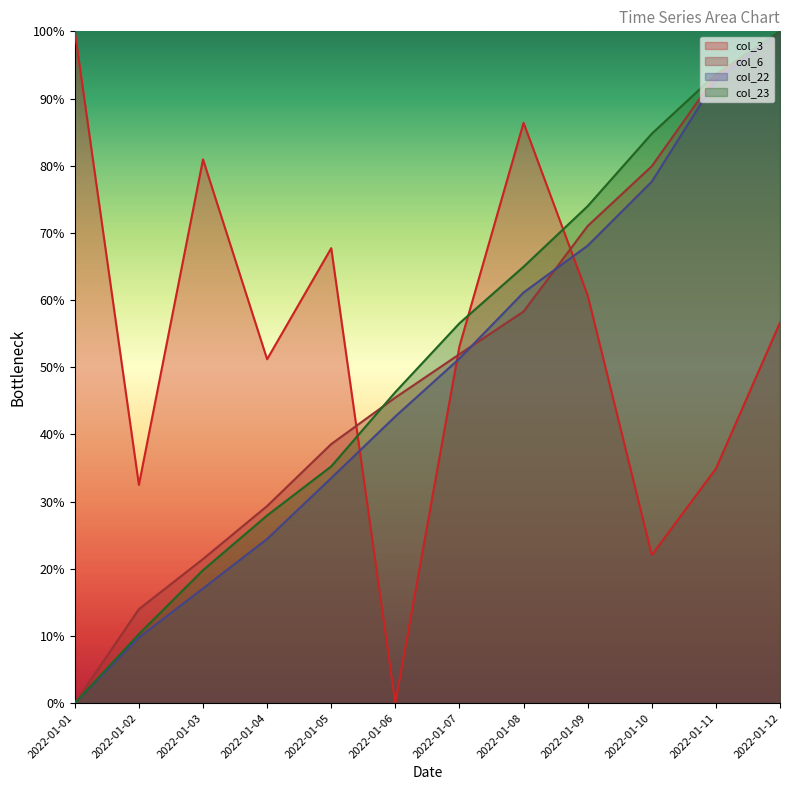

At which label does col_6 reach its minimum?

2022-01-01